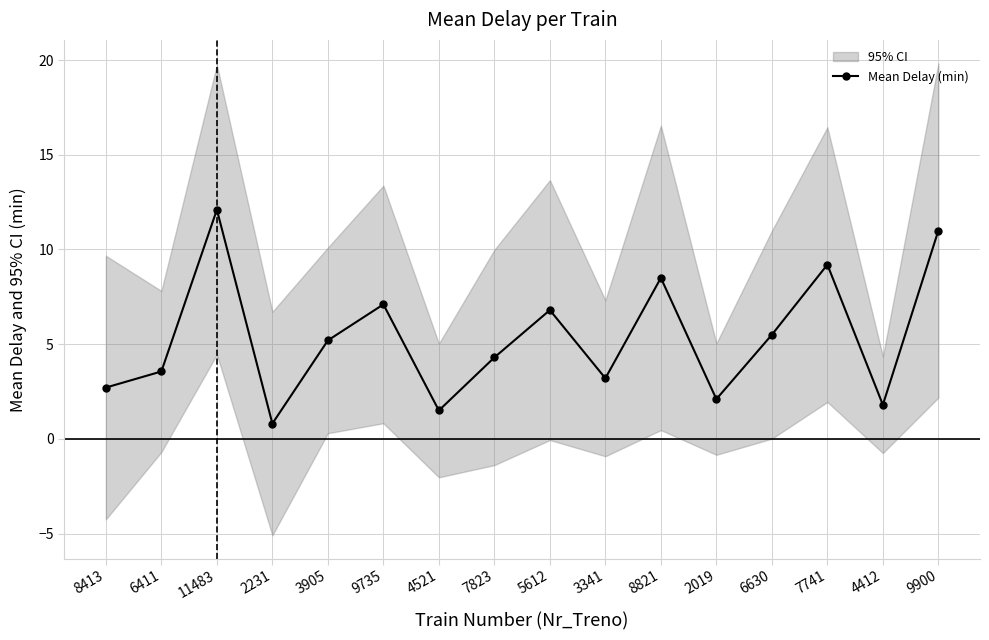

The value at 5612 is 6.8. True or false?

True